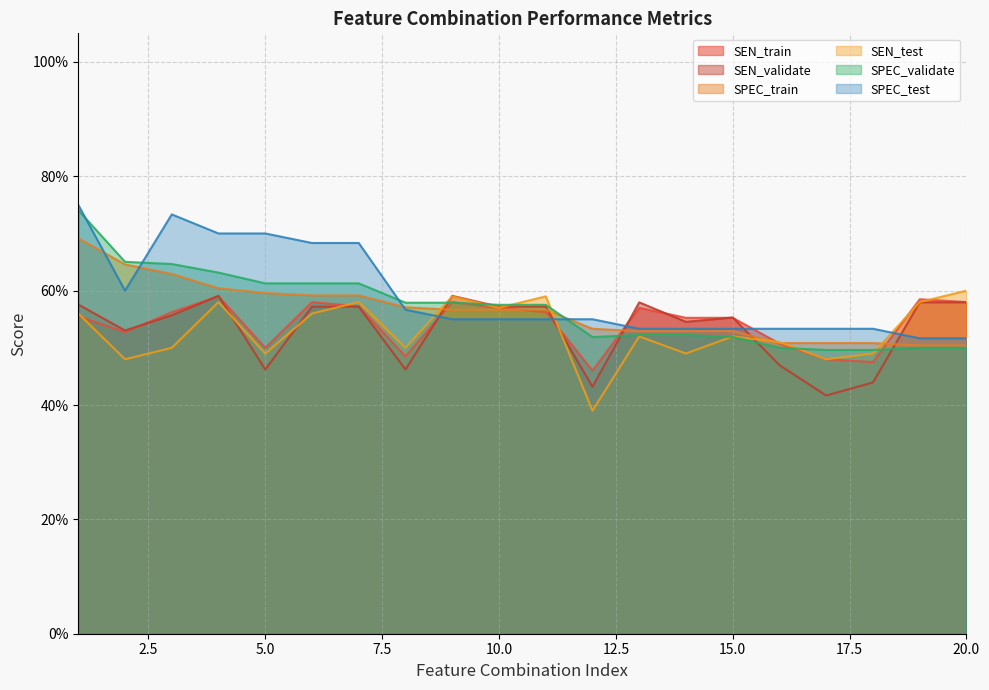

Is it true that SEN_validate equals 0.7 at 10.0?

False